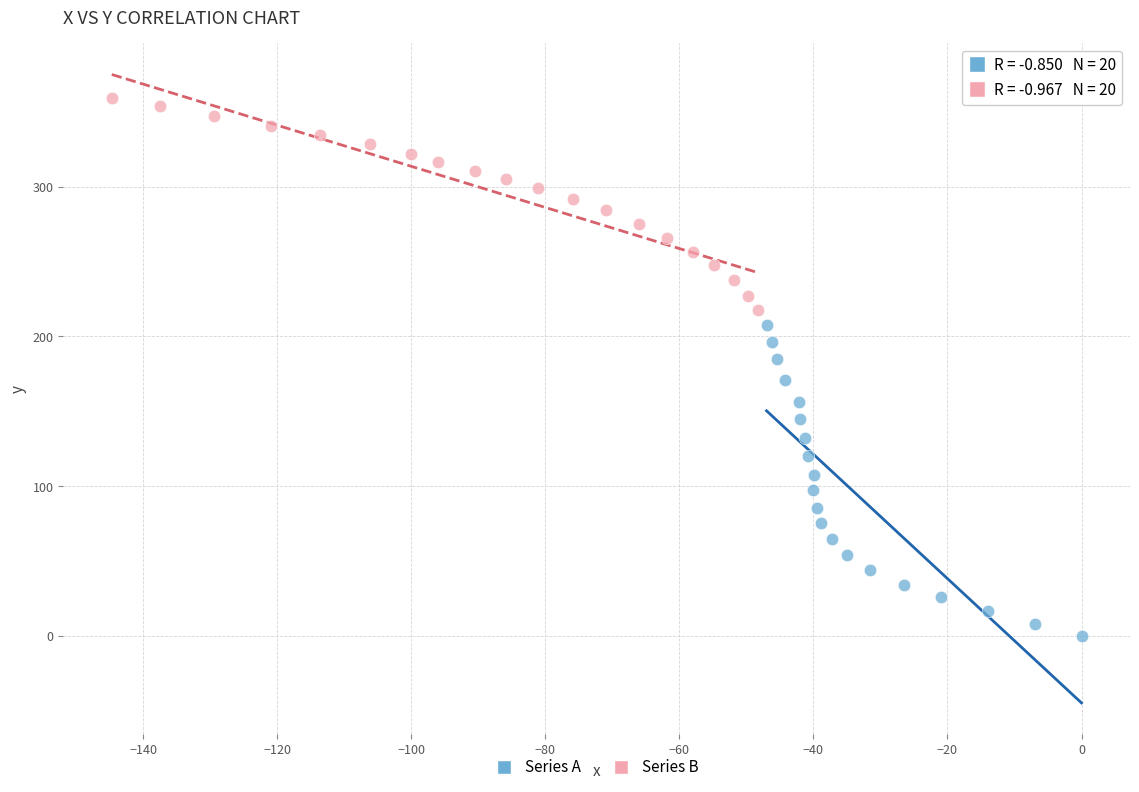

What are all the series names shown in the legend?

Series A, Series B